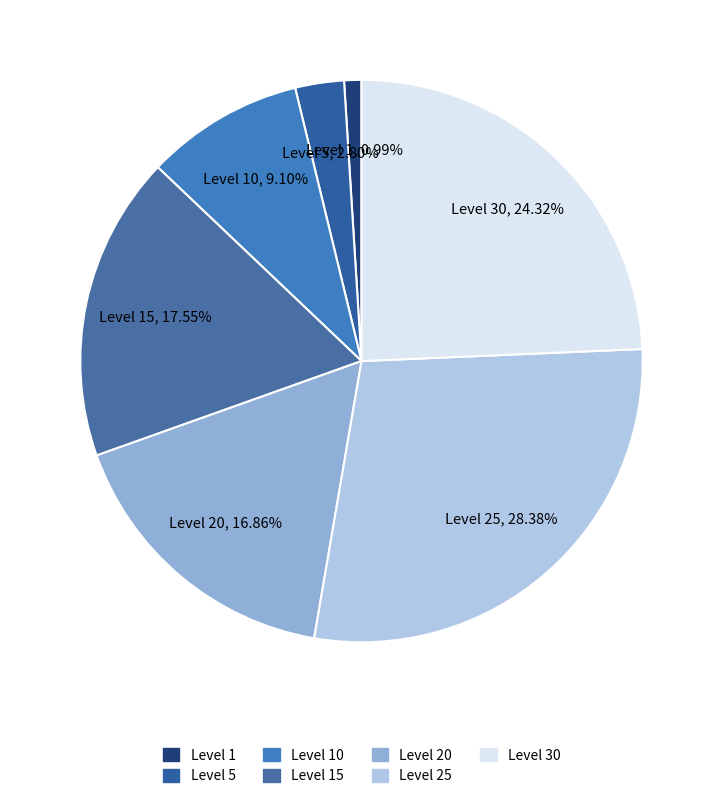

Which slice is the largest?

Level 25